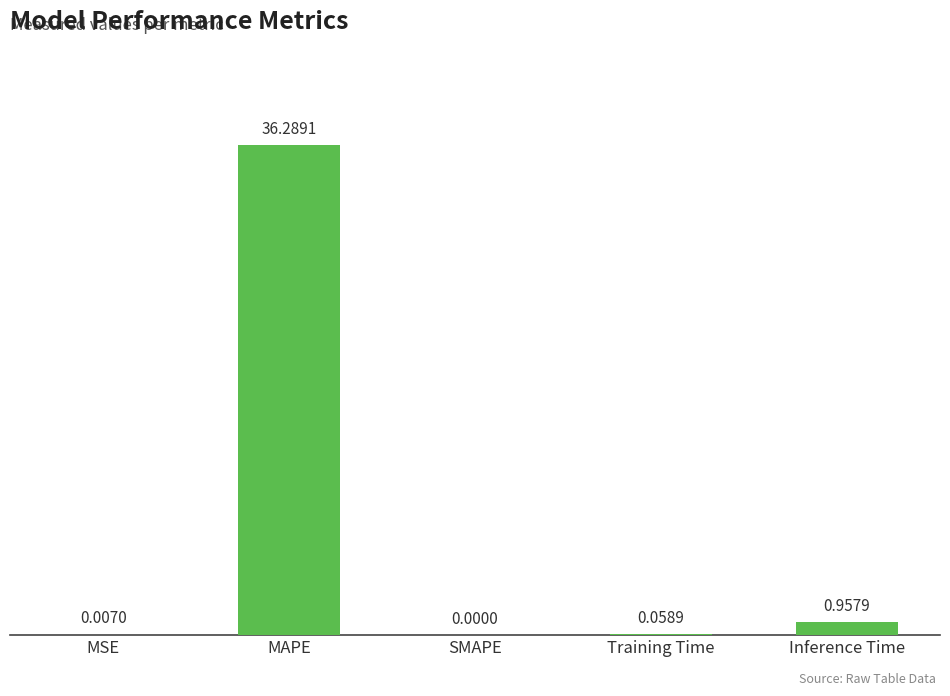

Between Training Time and SMAPE, which is larger?

Training Time